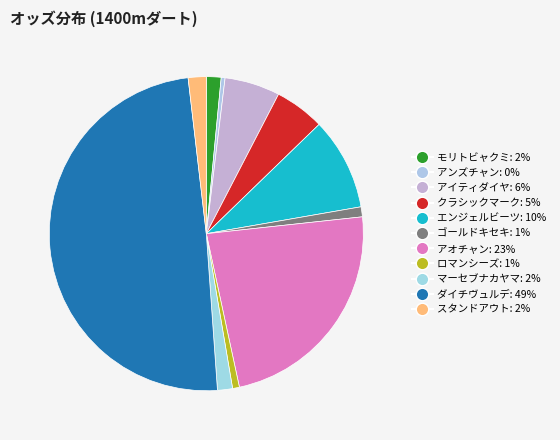

Which category has the smallest portion of the pie?

アンズチャン